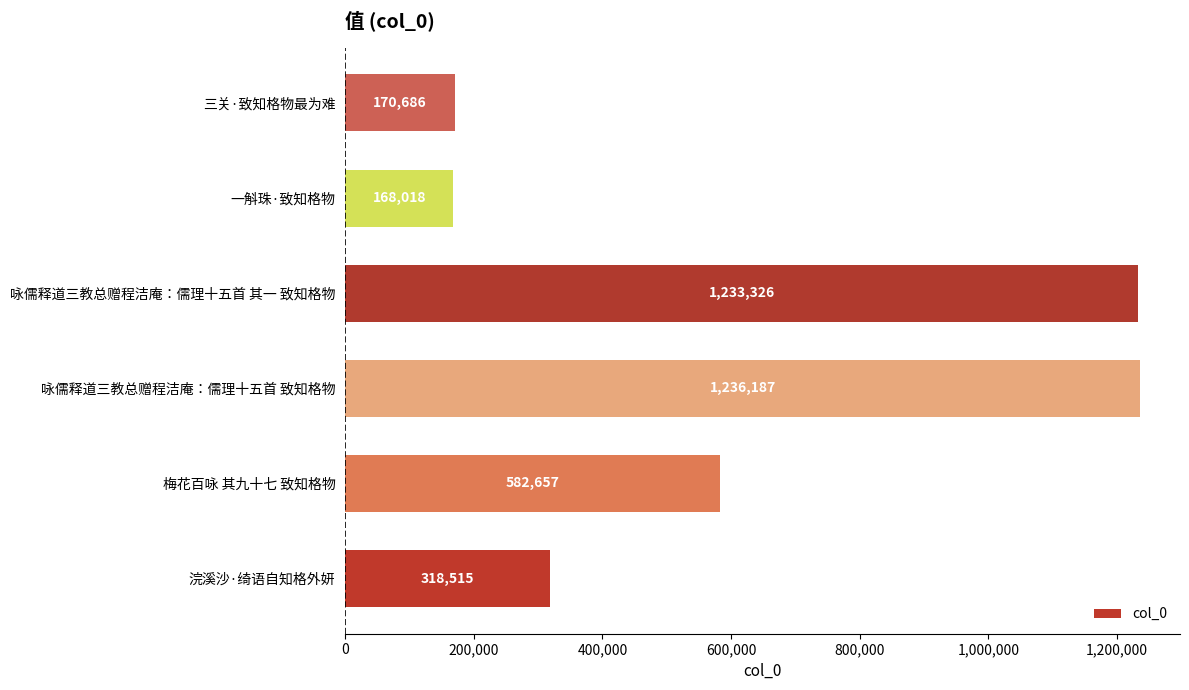

List the labels in order of value, smallest first.

一斛珠·致知格物, 三关·致知格物最为难, 浣溪沙·绮语自知格外妍, 梅花百咏 其九十七 致知格物, 咏儒释道三教总赠程洁庵：儒理十五首 其一 致知格物, 咏儒释道三教总赠程洁庵：儒理十五首 致知格物